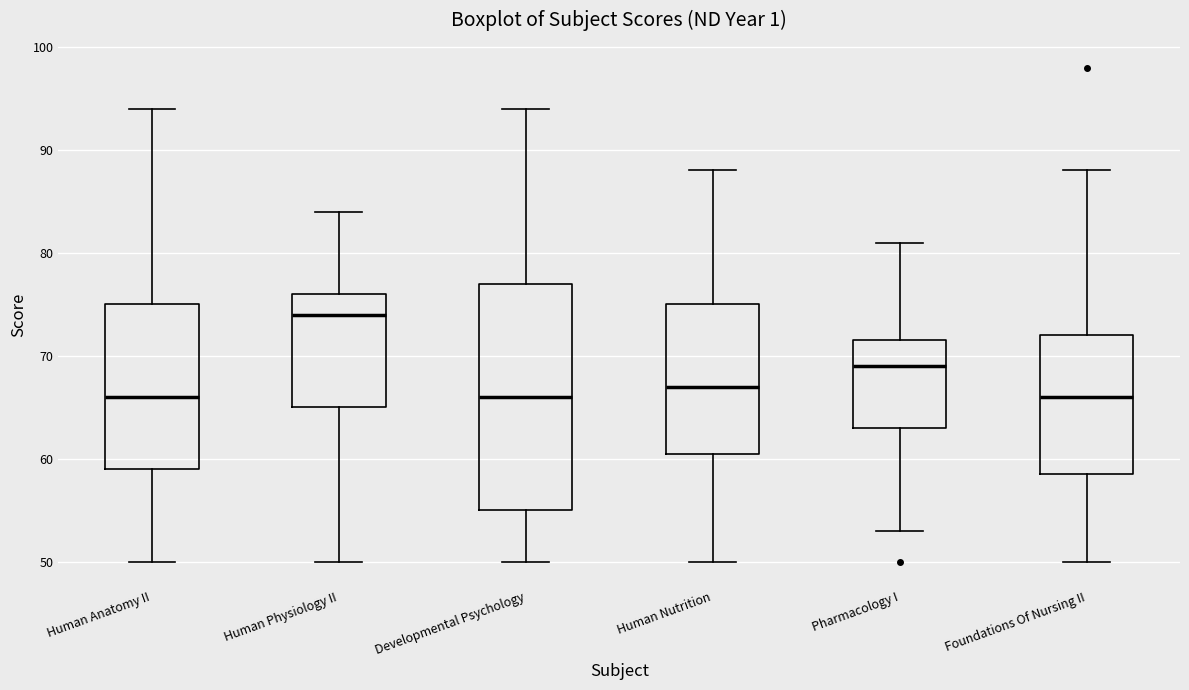

Reading left to right, read every box against the y-axis: the position of its median line, the range the box covers, and the ends of its whiskers. The values are not printed on the chart, so give them approximately, as read against the axis.

Human Anatomy II: median 66, box 59 to 75, whiskers 50 to 94
Human Physiology II: median 74, box 65 to 76, whiskers 50 to 84
Developmental Psychology: median 66, box 55 to 77, whiskers 50 to 94
Human Nutrition: median 67, box 61 to 75, whiskers 50 to 88
Pharmacology I: median 69, box 63 to 72, whiskers 53 to 81
Foundations Of Nursing II: median 66, box 59 to 72, whiskers 50 to 88